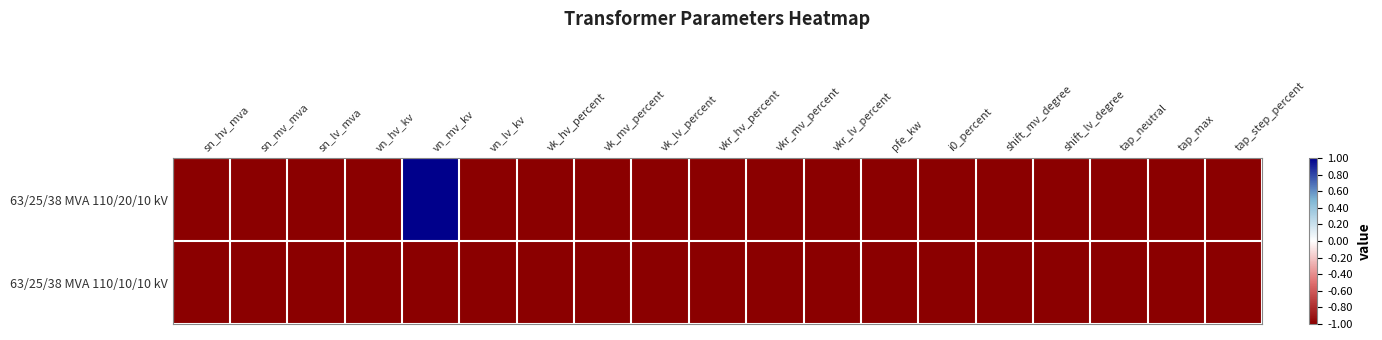

Reading right to left, what are all the values shown in this chart?

63/25/38 MVA 110/20/10 kV: tap_step_percent=-1	tap_max=-1	tap_neutral=-1	shift_lv_degree=-1	shift_mv_degree=-1	i0_percent=-1	pfe_kw=-1	vkr_lv_percent=-1	vkr_mv_percent=-1	vkr_hv_percent=-1	vk_lv_percent=-1	vk_mv_percent=-1	vk_hv_percent=-1	vn_lv_kv=-1	vn_mv_kv=1	vn_hv_kv=-1	sn_lv_mva=-1	sn_mv_mva=-1	sn_hv_mva=-1
63/25/38 MVA 110/10/10 kV: tap_step_percent=-1	tap_max=-1	tap_neutral=-1	shift_lv_degree=-1	shift_mv_degree=-1	i0_percent=-1	pfe_kw=-1	vkr_lv_percent=-1	vkr_mv_percent=-1	vkr_hv_percent=-1	vk_lv_percent=-1	vk_mv_percent=-1	vk_hv_percent=-1	vn_lv_kv=-1	vn_mv_kv=-1	vn_hv_kv=-1	sn_lv_mva=-1	sn_mv_mva=-1	sn_hv_mva=-1